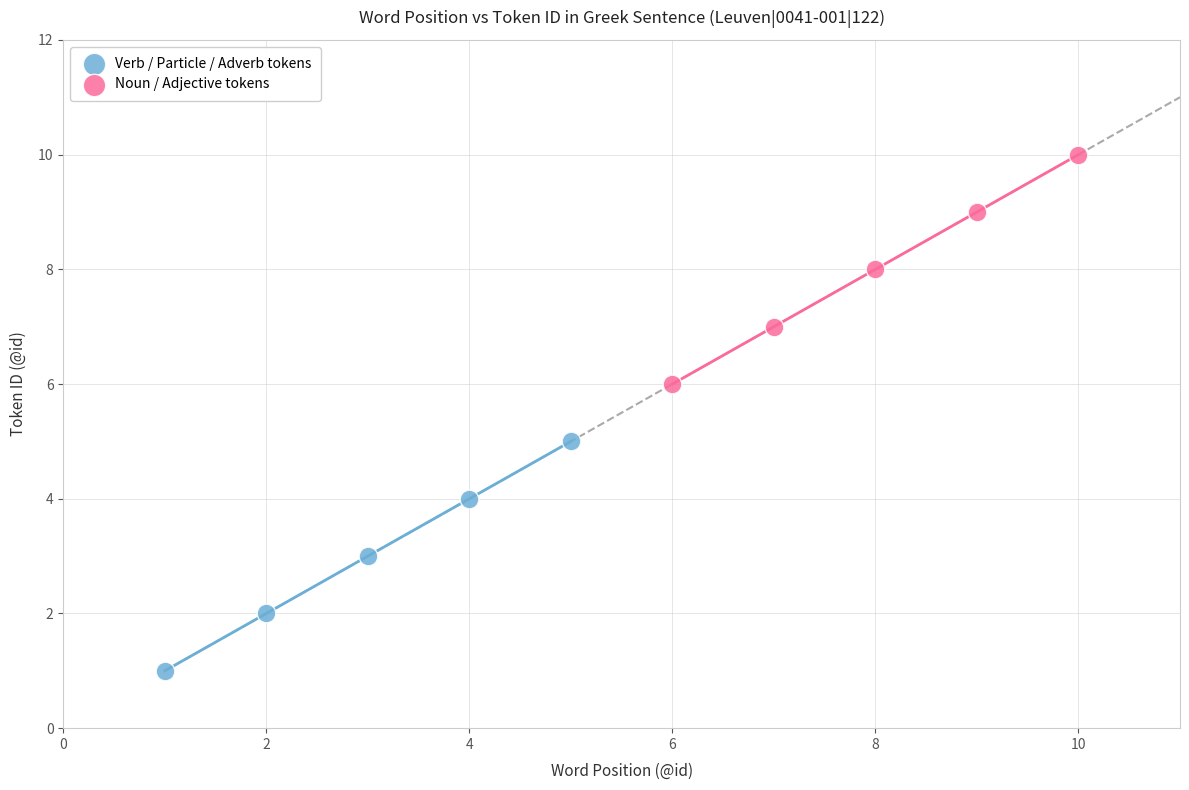

Which series reaches the minimum Y coordinate?

Verb / Particle / Adverb tokens